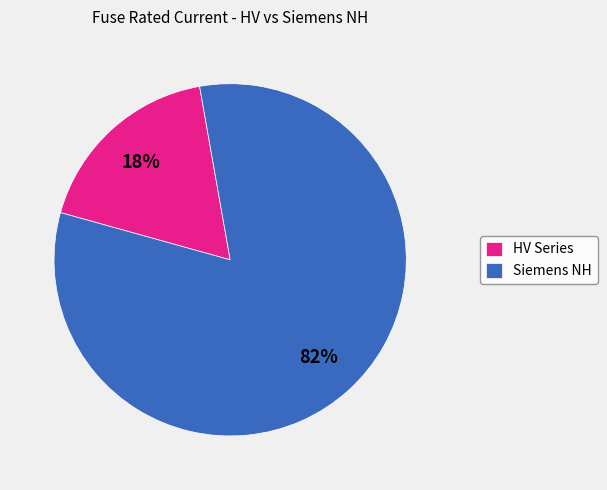

Is there a majority slice in this chart?

Yes